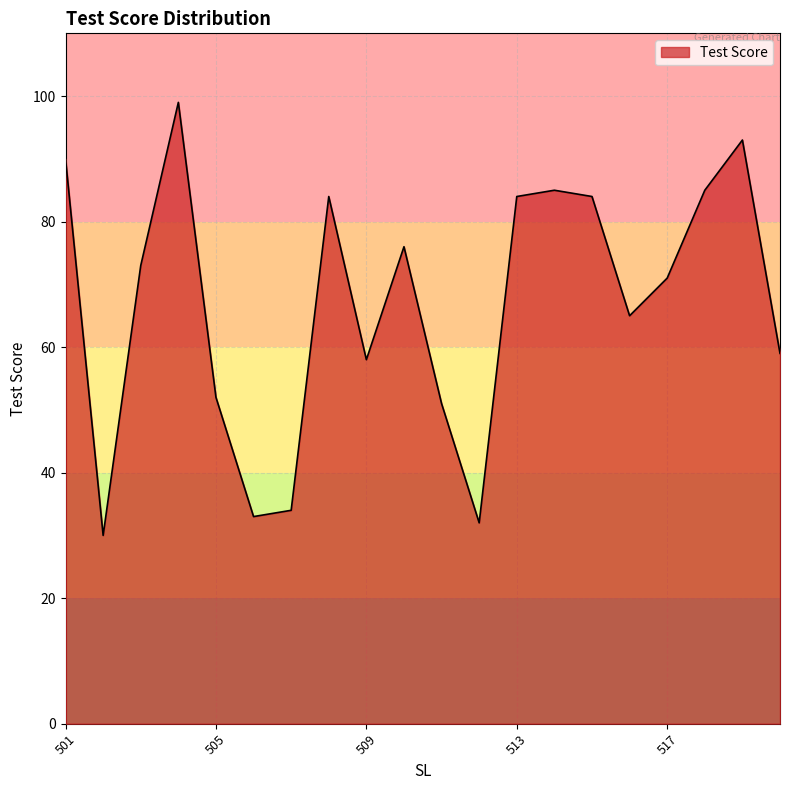

What is the difference between the maximum and minimum values?

69